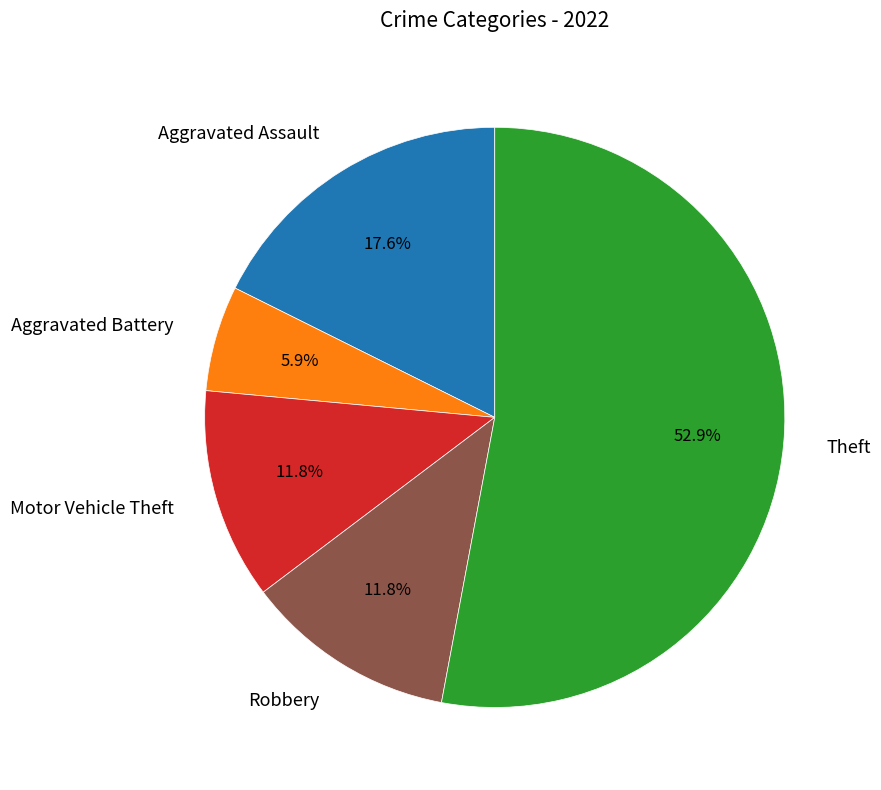

Is there any slice that represents more than half of the pie?

Yes